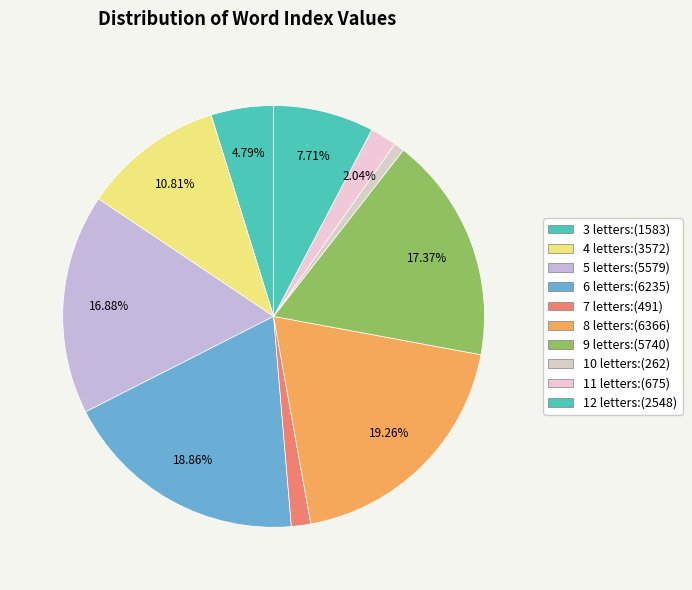

Is there a majority slice in this chart?

No